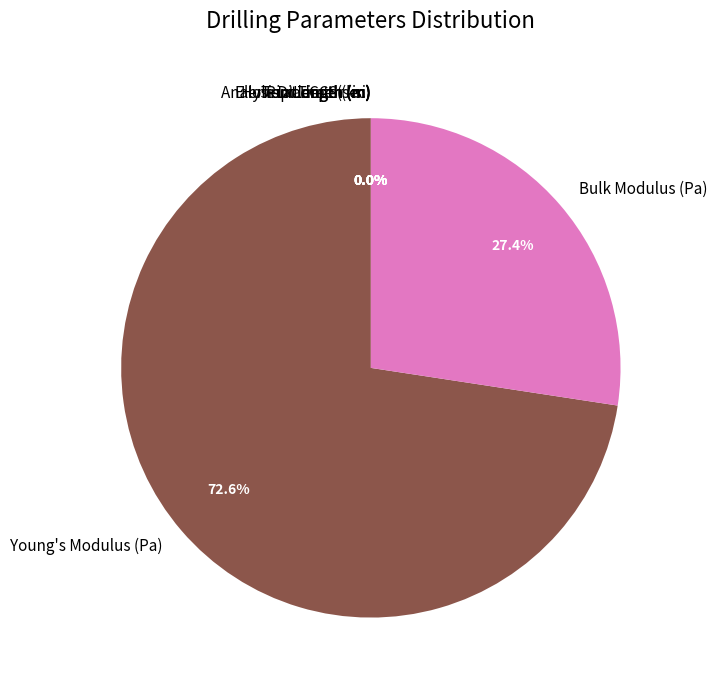

True or false: Element length (m) accounts for 1% of the total.

False